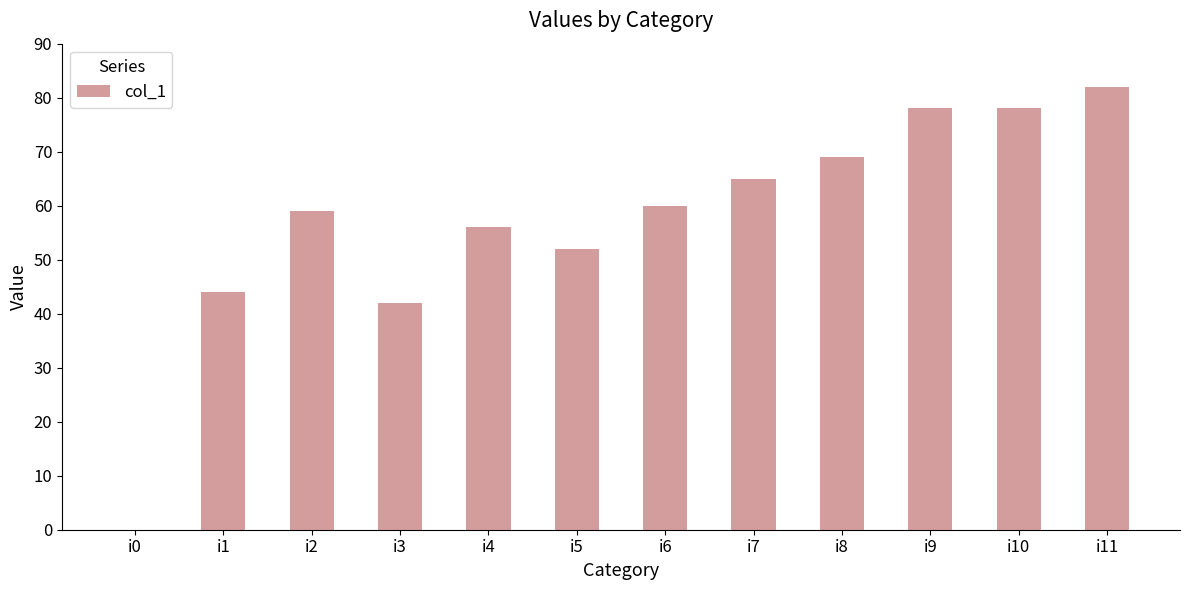

Are the bars grouped side by side (vs. stacked)?

No